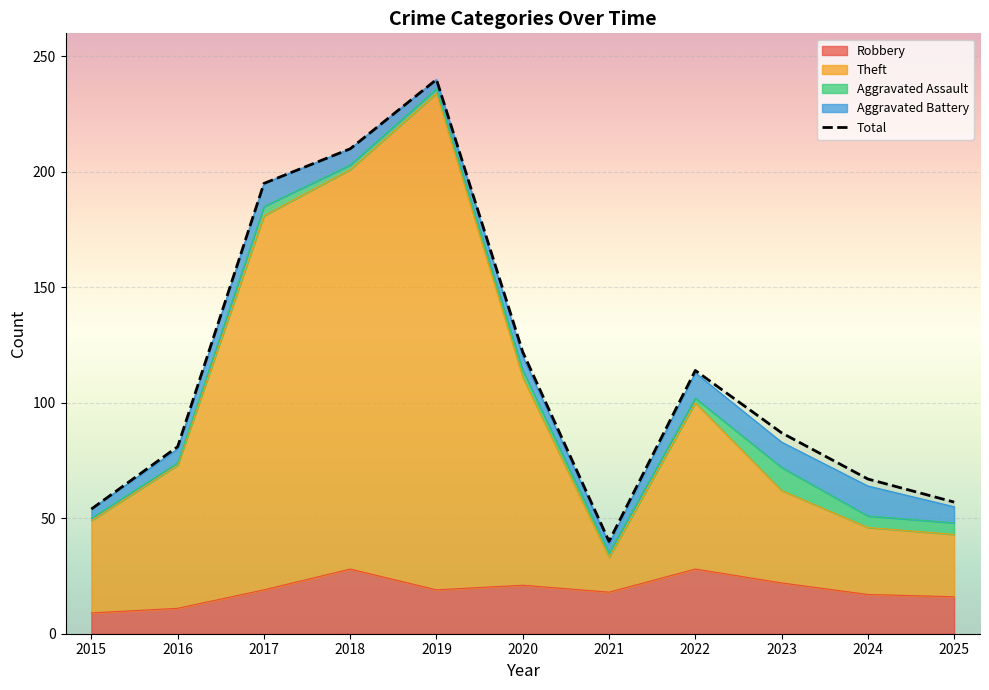

What is the value of the Robbery point at the 4th from the left?

28